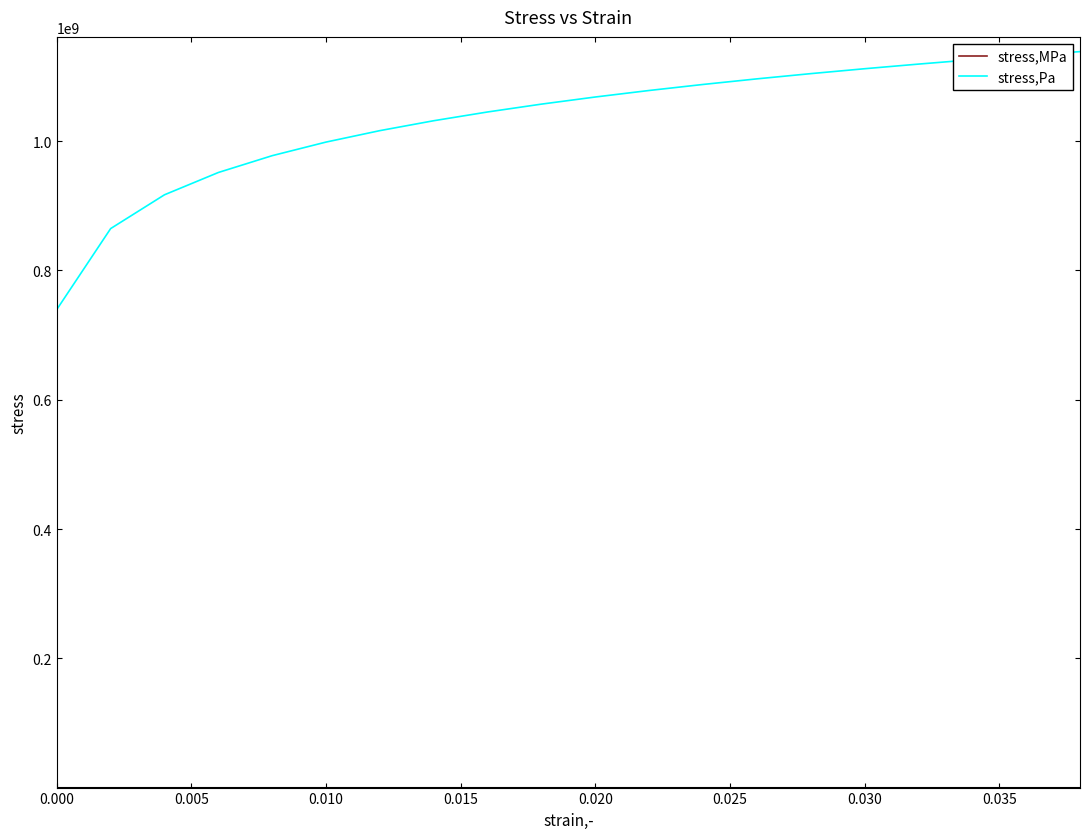

Which series has the largest range (max minus min)?

stress,Pa